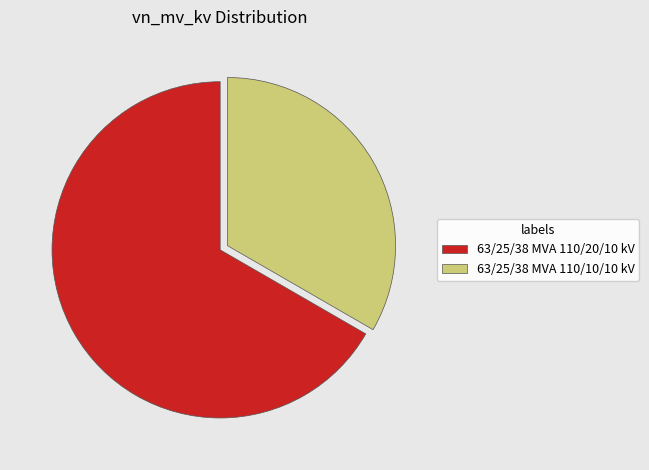

What is the smallest slice in the pie chart?

63/25/38 MVA 110/10/10 kV